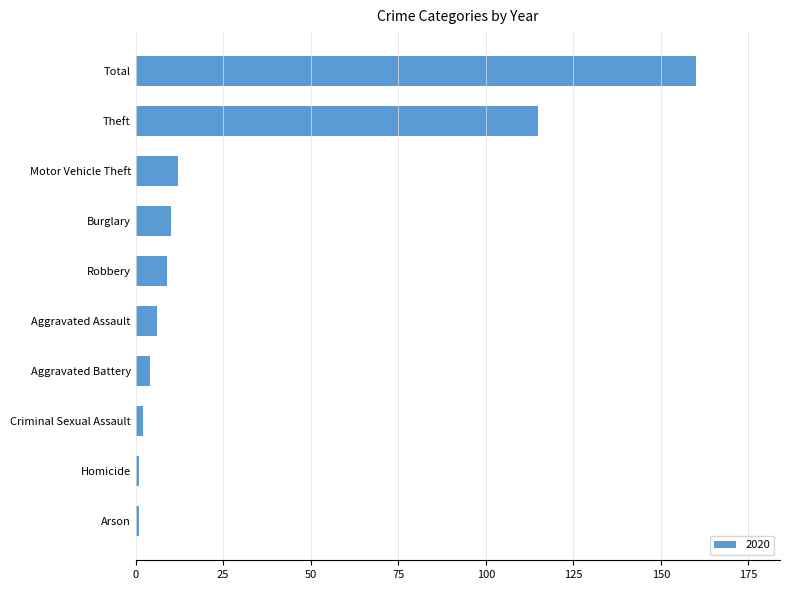

What is the label of the 9th bar from the top?

Homicide